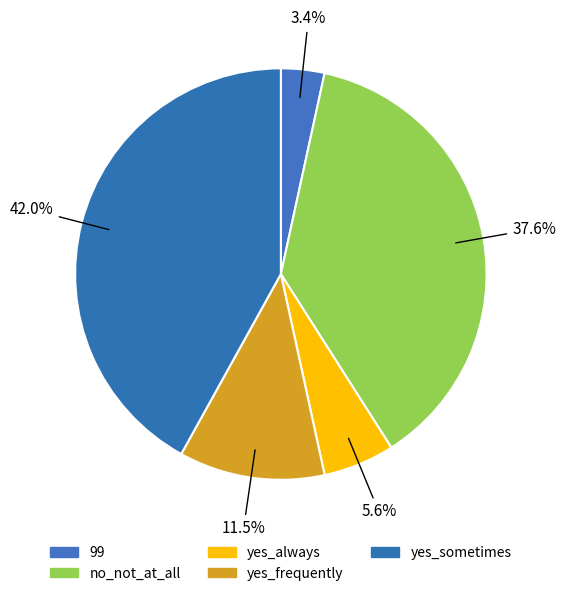

The yes_sometimes slice represents 34% of the pie. True or false?

False